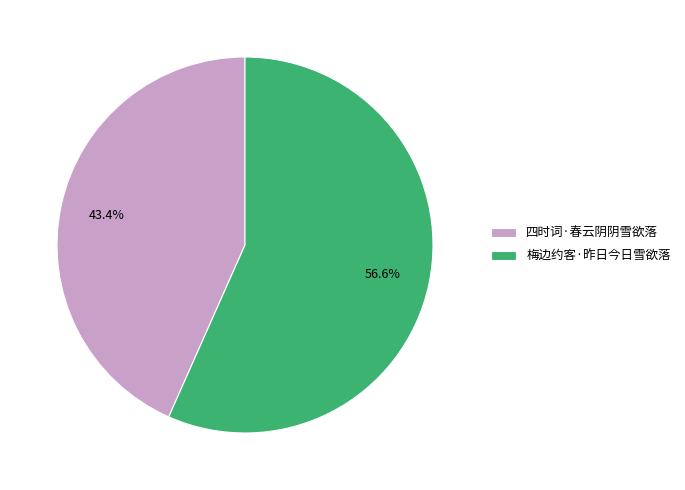

What portion of the pie excludes 梅边约客·昨日今日雪欲落?

43.4%